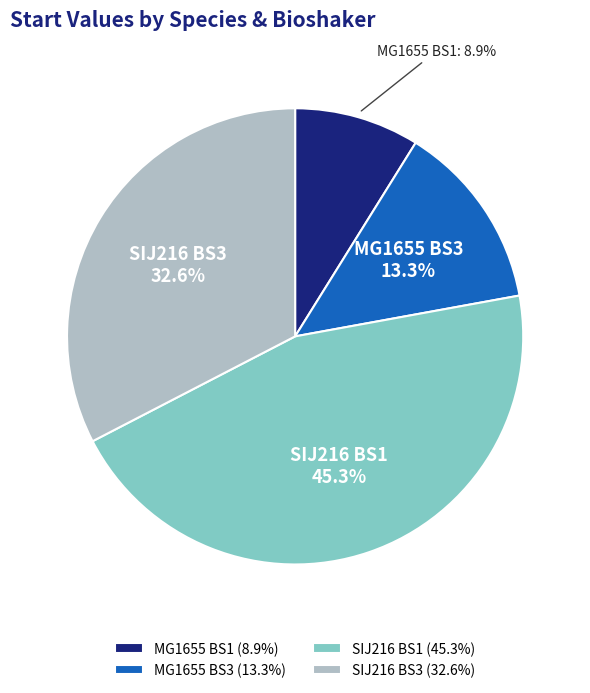

Is MG1655 BS3 the majority of the pie?

No